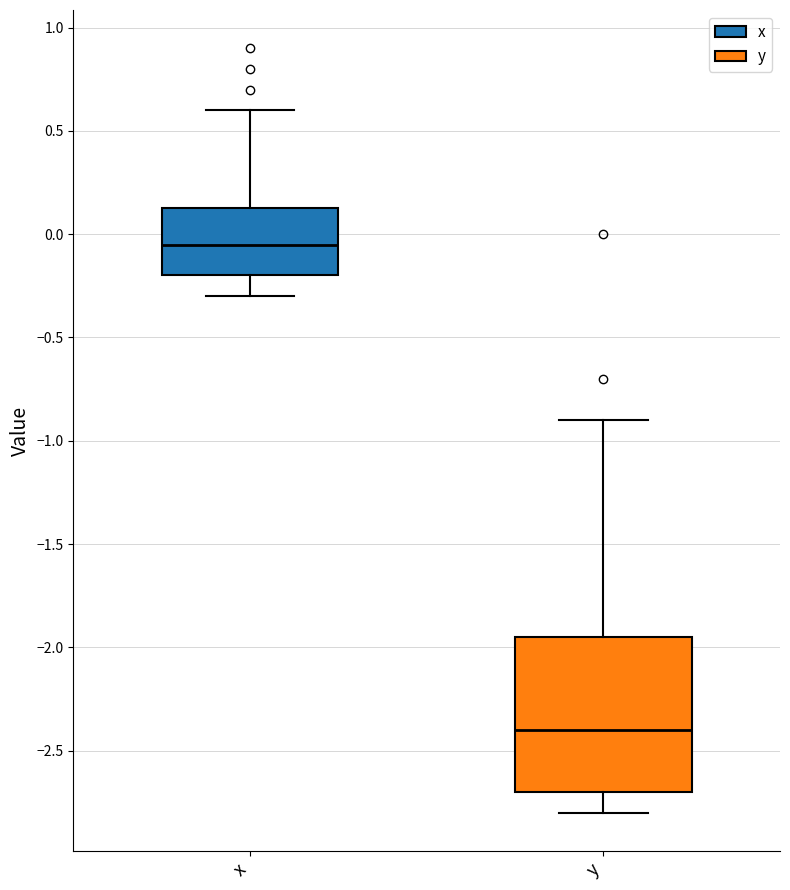

Where does the upper whisker of the box for y end on the y-axis? The values are not printed on the chart, so give them approximately, as read against the axis.

-0.90